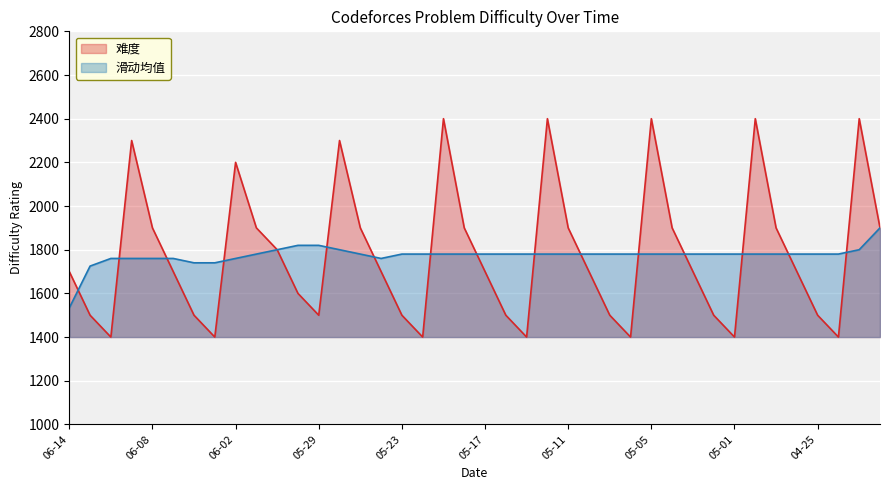

Where is the first local maximum?

2023-06-09